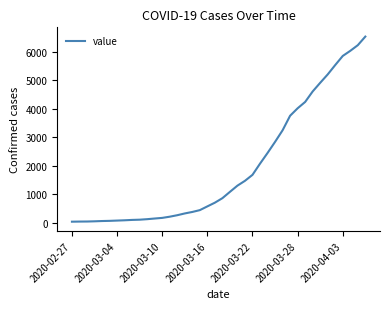

What is the average value?

1950